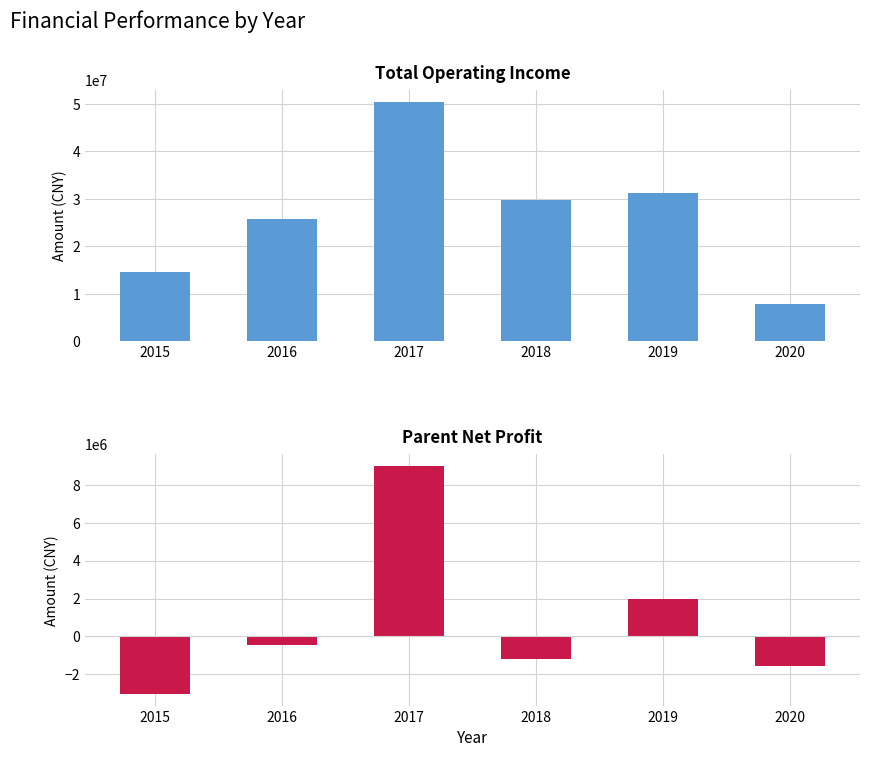

Which has a higher value, 2020 or 2016?

2016